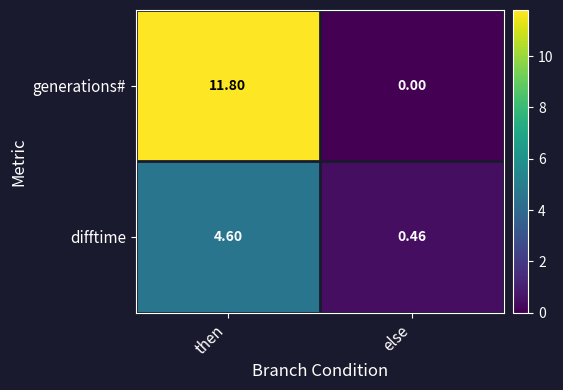

At how many categories does at least one series exceed 4?

1